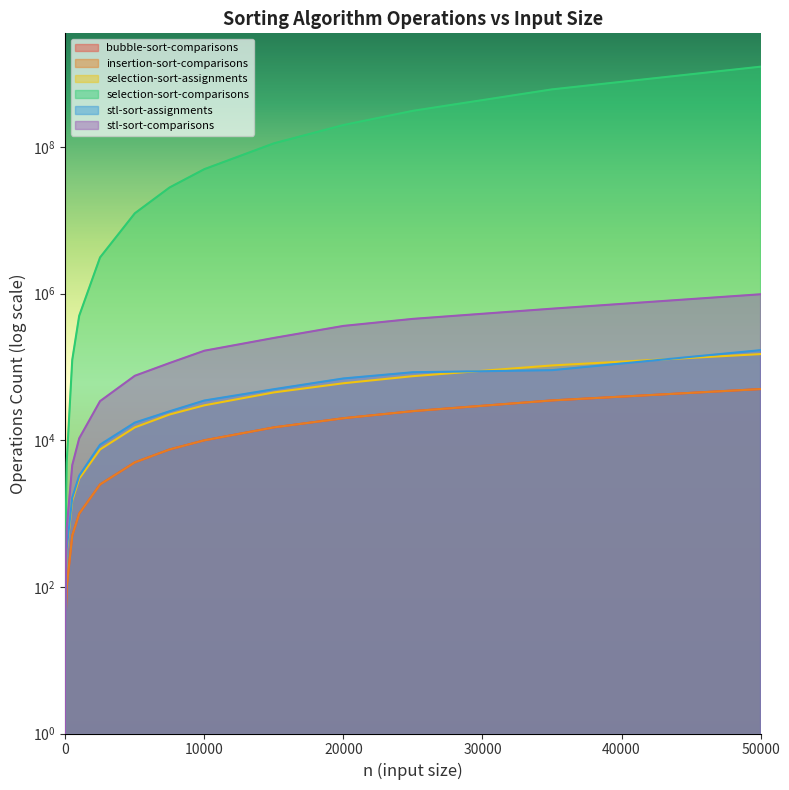

Is the value of selection-sort-comparisons at 0 greater than the value of bubble-sort-comparisons at 15000?

No